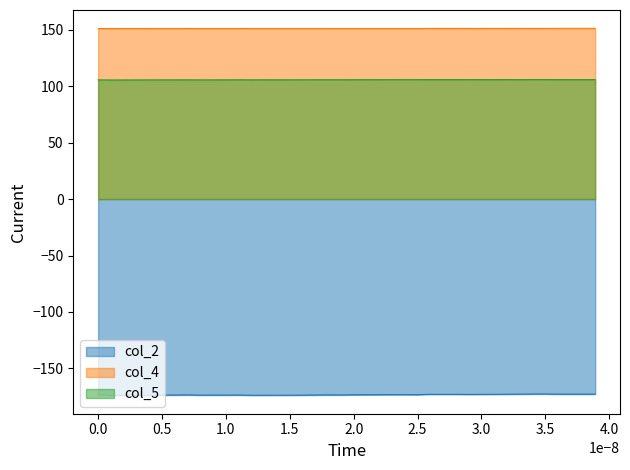

What is the total value across all series at 0.0?

83.0